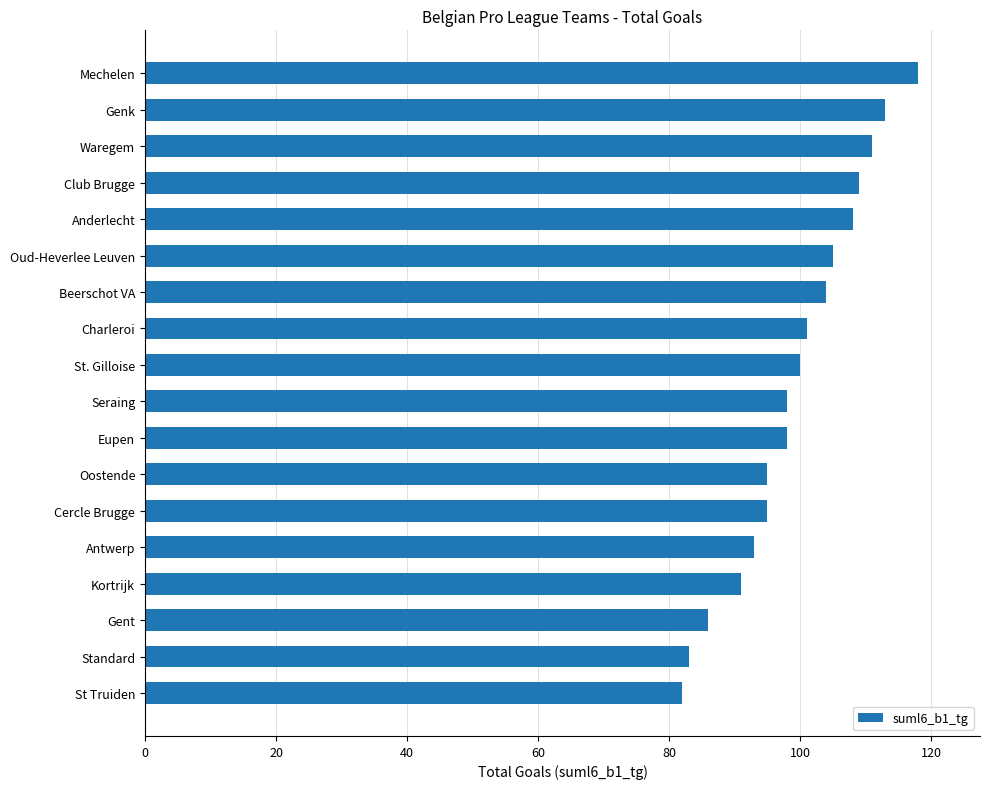

What is the sum of all values?

1790